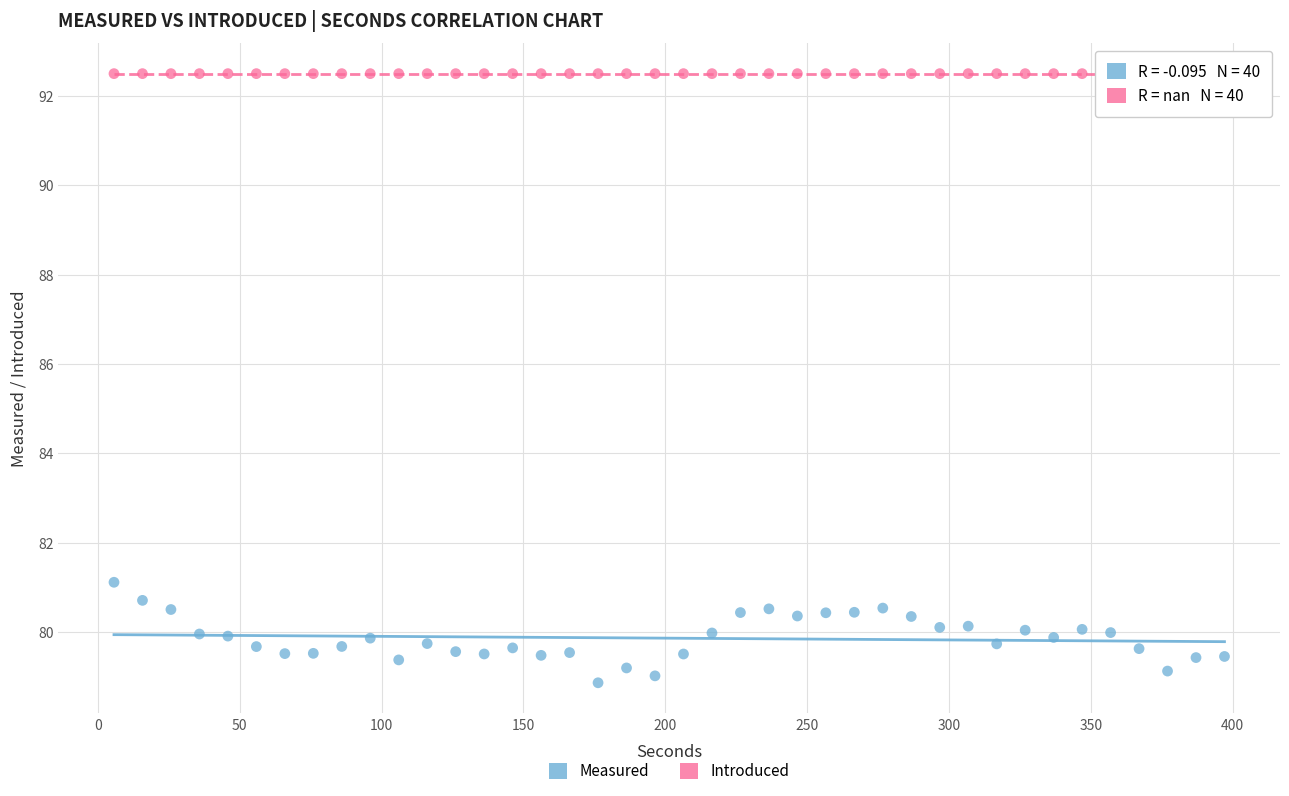

Which series reaches the maximum Y coordinate?

Introduced